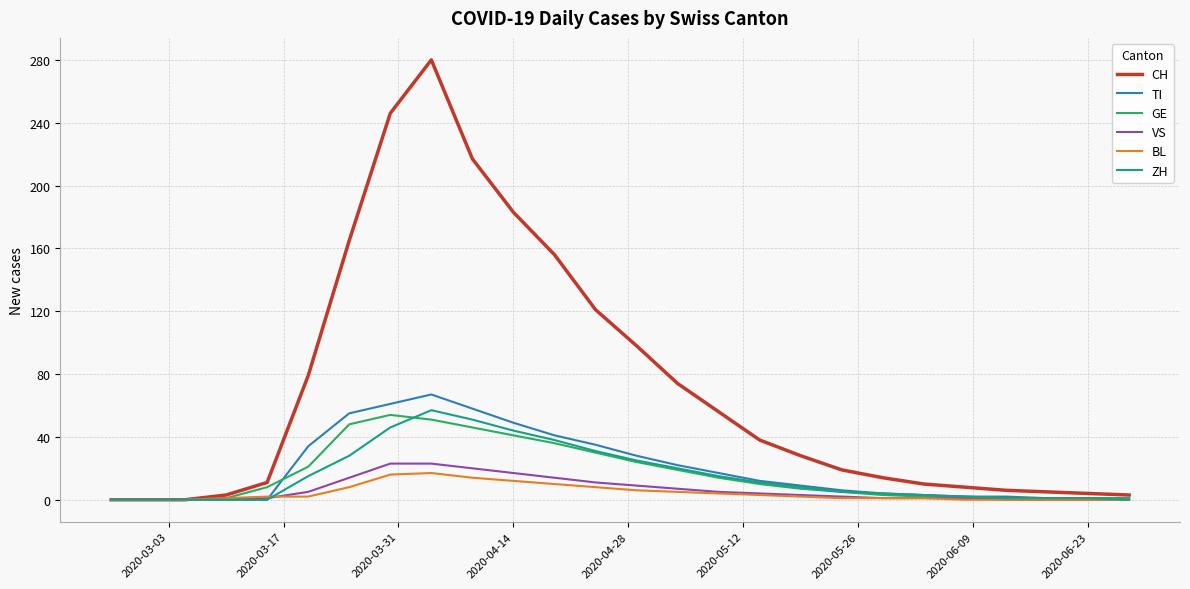

Count the number of data series in this chart.

6